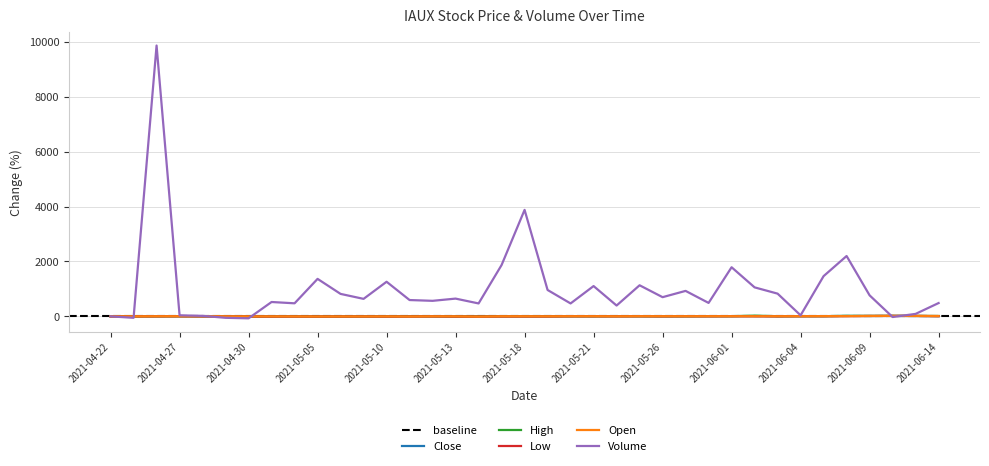

How many interior local peaks does the Low series have?

10